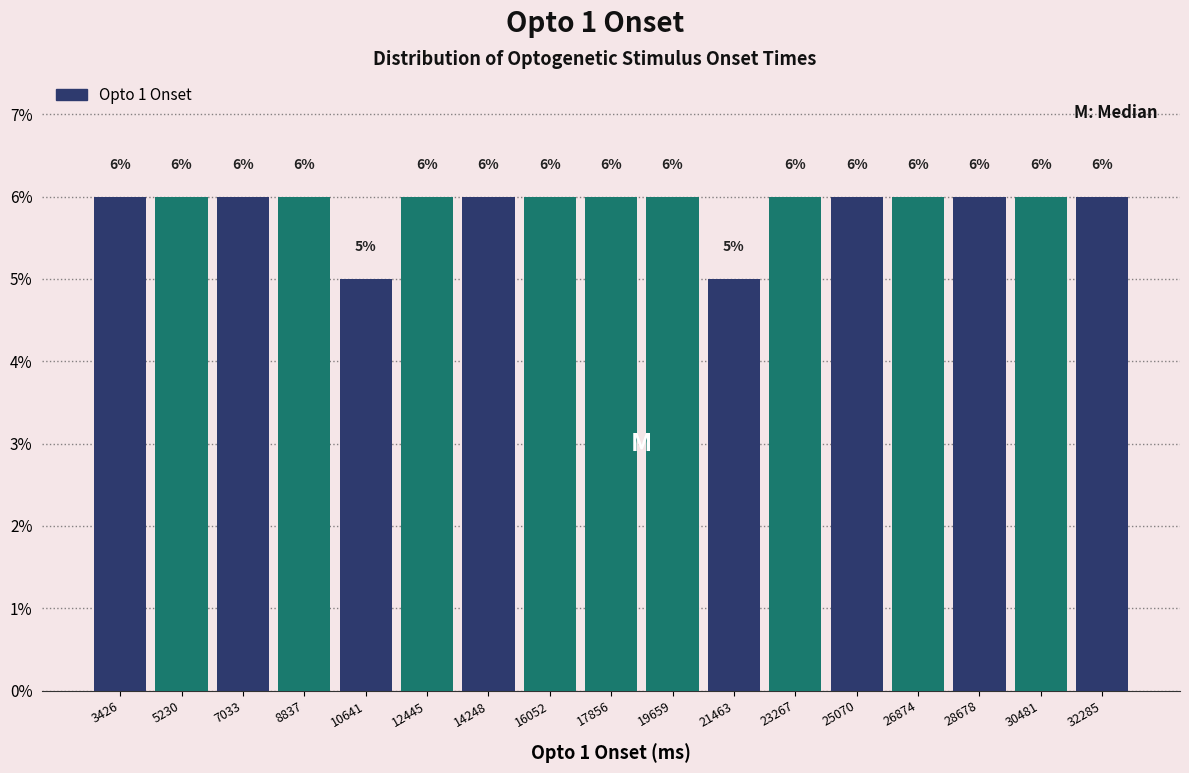

Reading left to right, transcribe this chart: for each bar, give the range it covers on the x-axis and its height. The bar edges are not printed on the chart, so give them approximately, as read against the axis.

2600 to 4400: 6
4400 to 6200: 6
6200 to 8000: 6
8000 to 9800: 6
9800 to 11600: 5
11600 to 13400: 6
13400 to 15200: 6
15200 to 17000: 6
17000 to 18800: 6
18800 to 20600: 6
20600 to 22400: 5
22400 to 24200: 6
24200 to 26000: 6
26000 to 27800: 6
27800 to 29600: 6
29600 to 31400: 6
31400 to 33200: 6